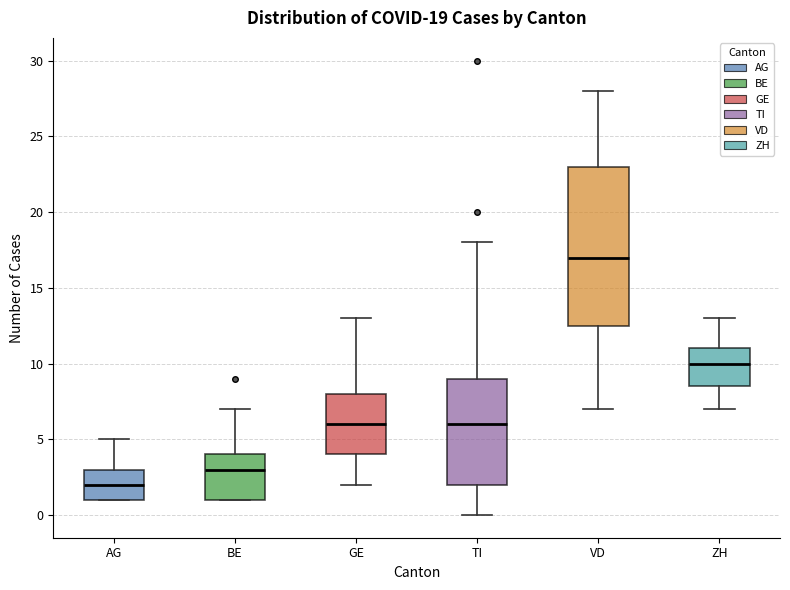

Which box has the highest median line?

VD